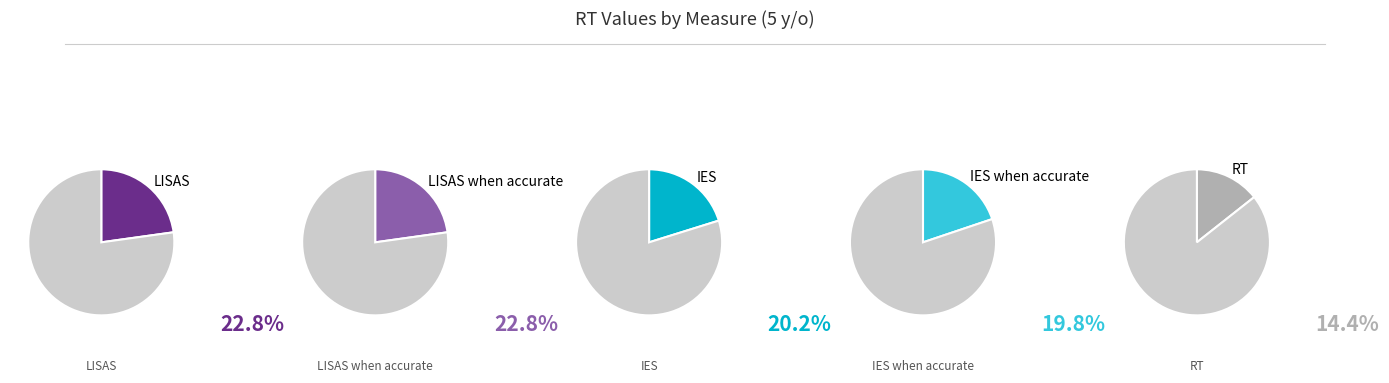

What percentage is the IES slice, to the nearest percent?

20%